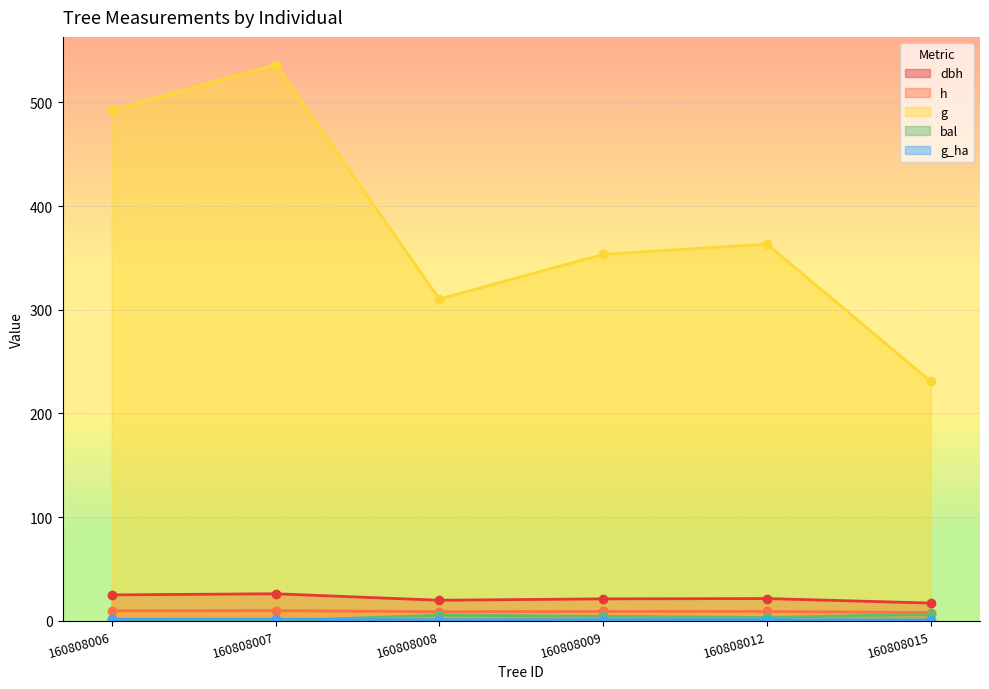

What is the difference between the highest and lowest values at 160808008?

309.3